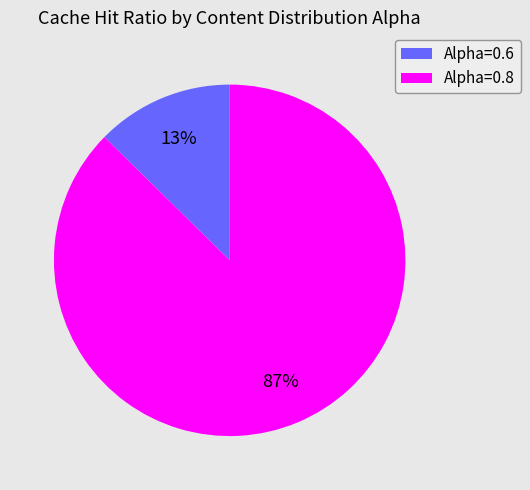

Is it true that Alpha=0.6 is 2% of the pie?

False